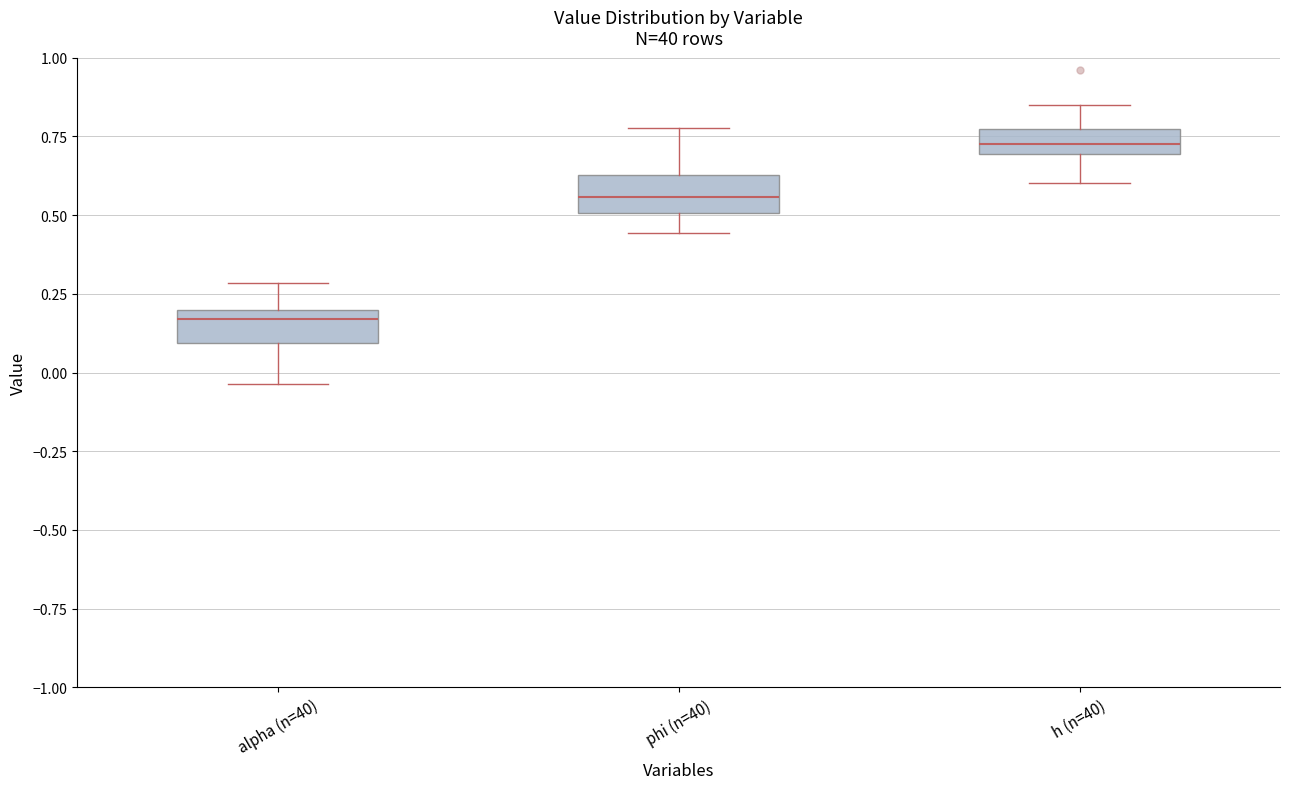

Which box's median line is the lowest?

alpha (n=40)